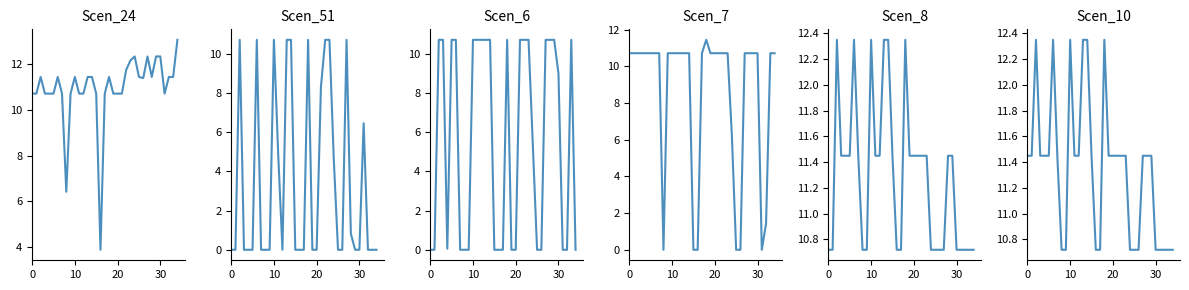

Does the chart display data point markers on the line(s)?

No